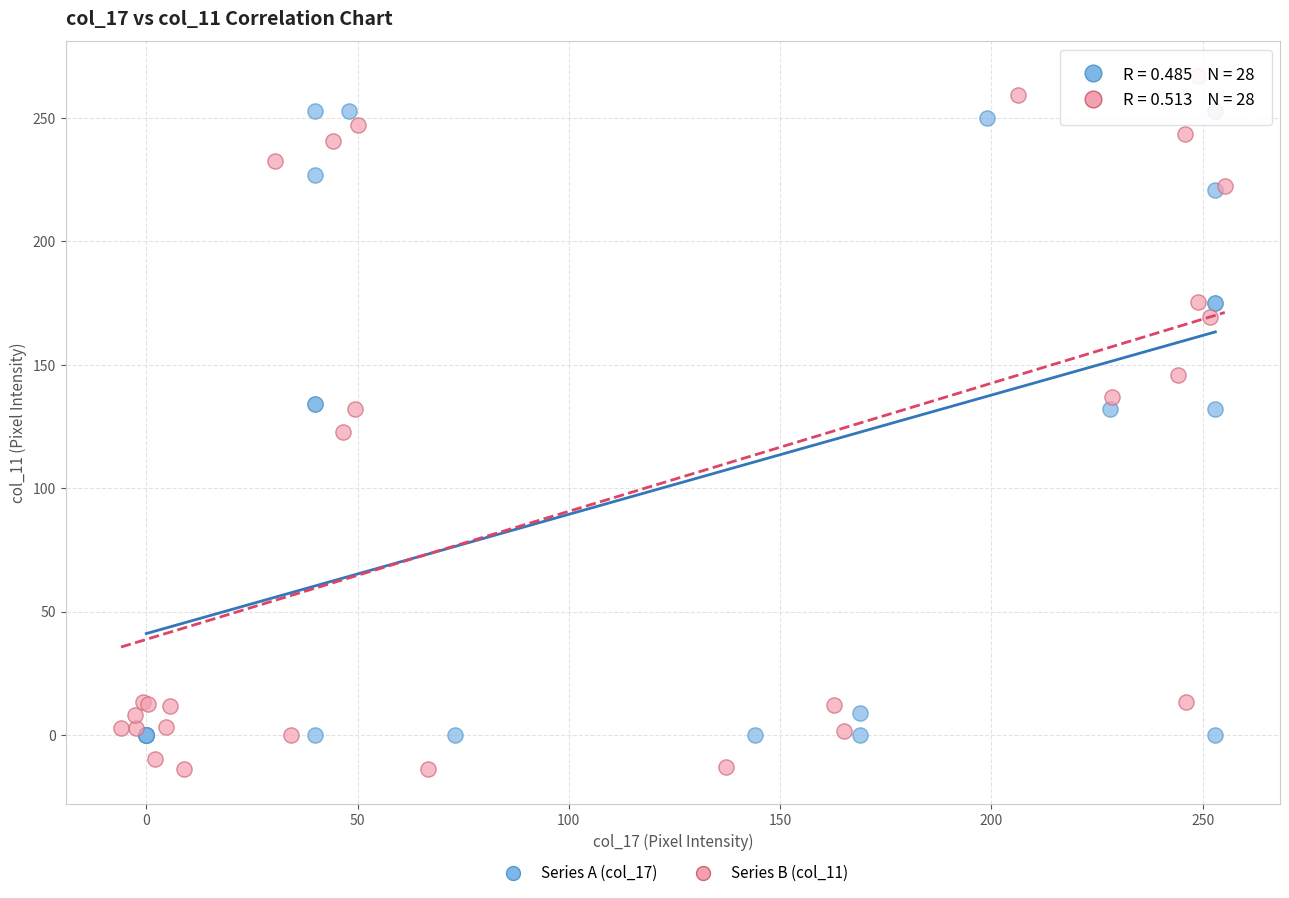

Which series has the largest Y range (max minus min)?

Series B (col_11)